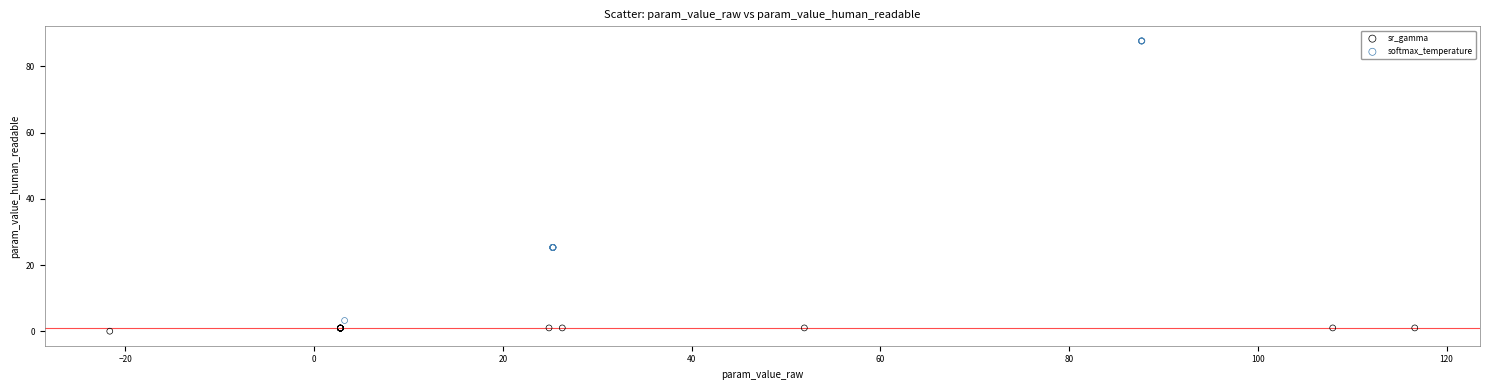

Which series reaches the maximum Y coordinate?

softmax_temperature